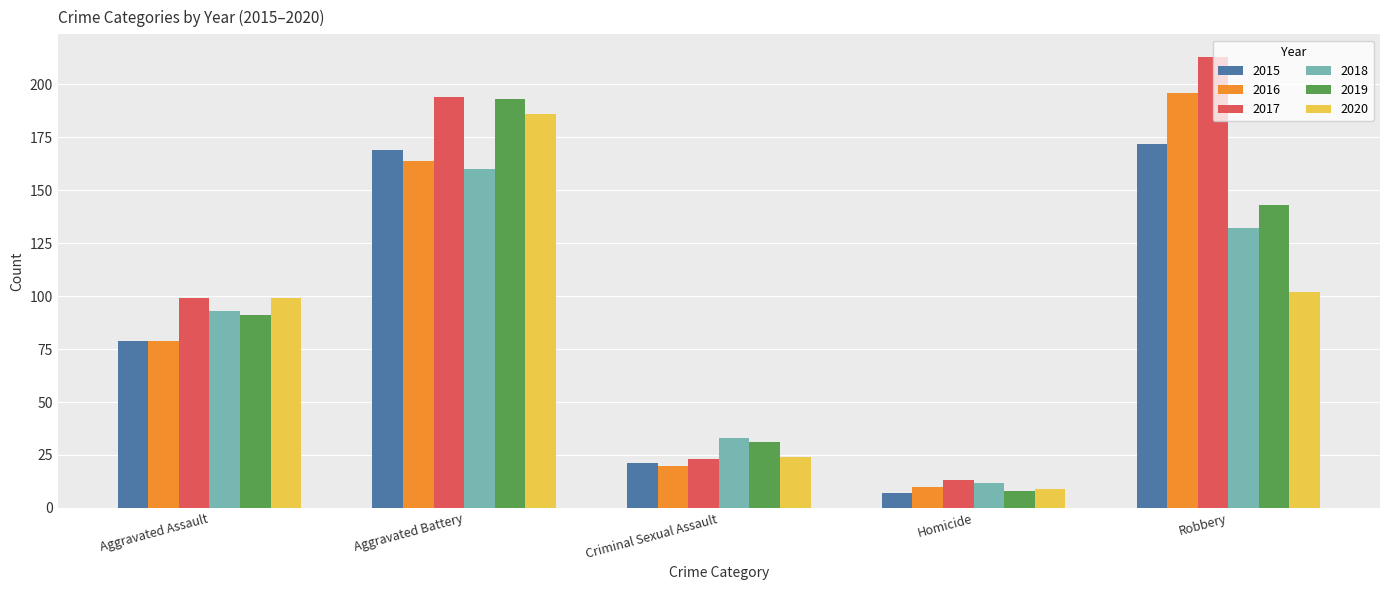

What is the maximum value for 2017?

213